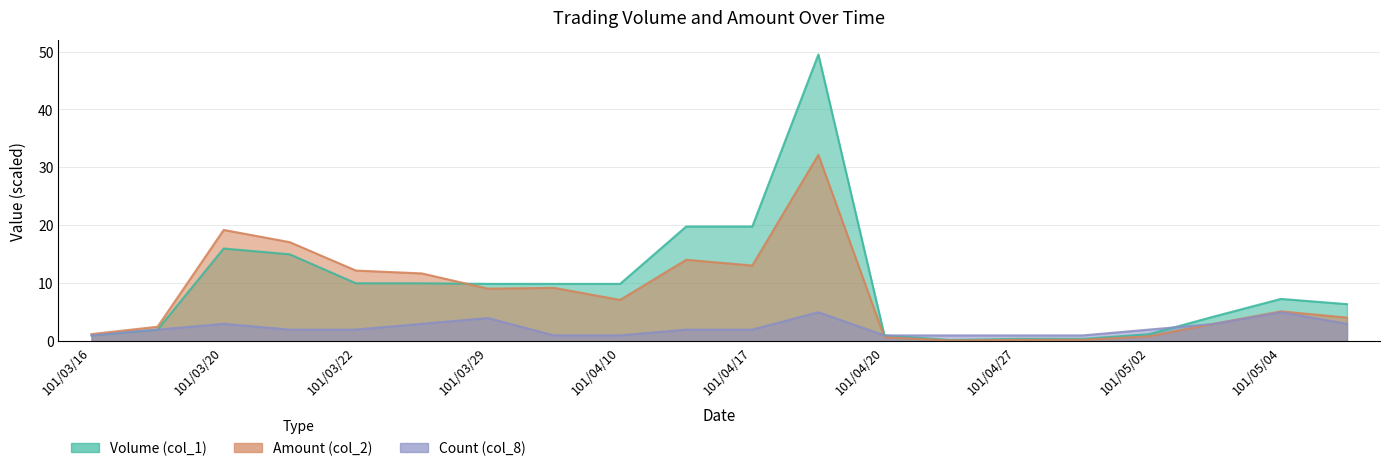

Which series changed the most between 101/03/23 and 101/03/30?

Amount (col_2)